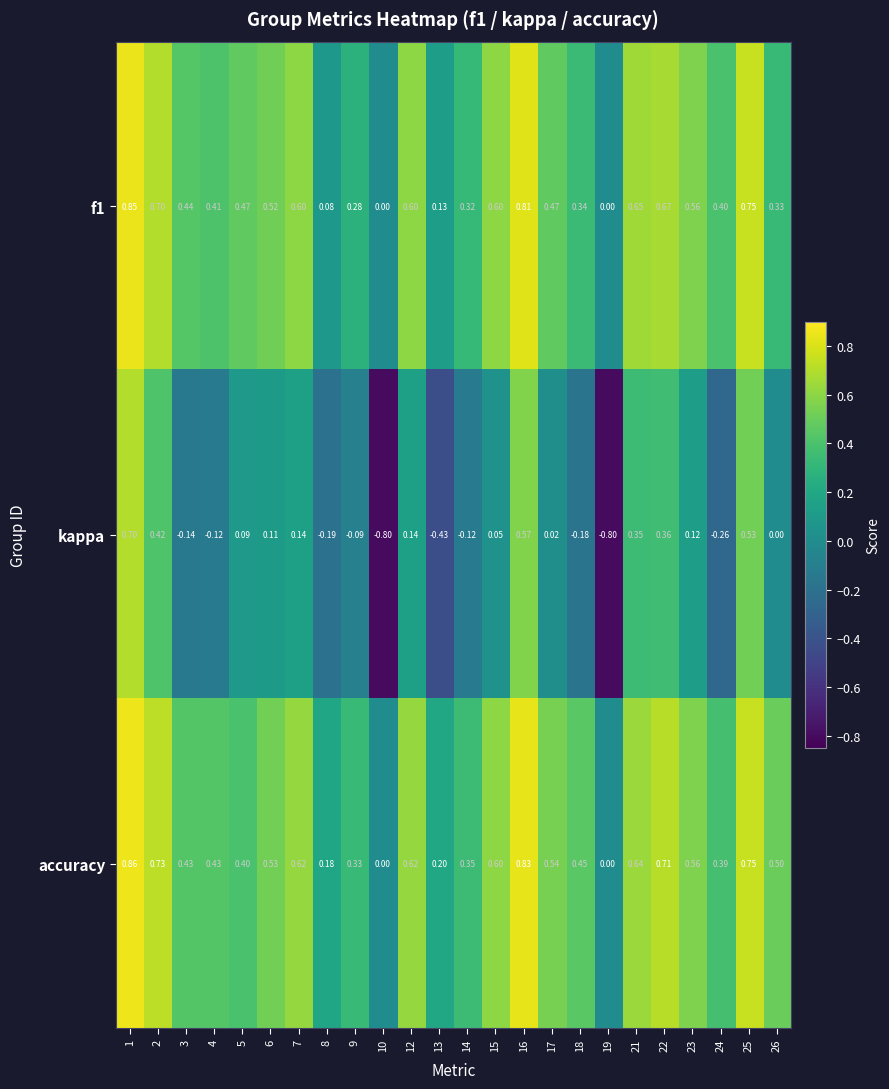

Is the value of accuracy at 18 greater than the value of kappa at 13?

Yes